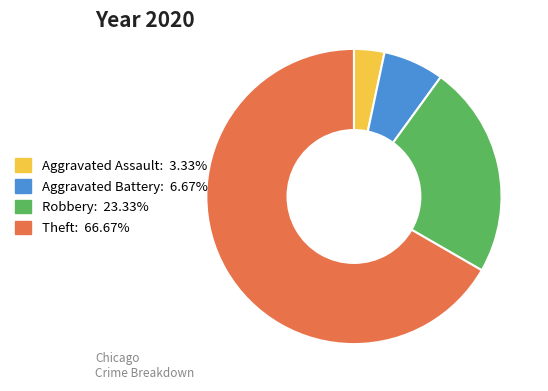

Which has a higher value, Aggravated Battery or Aggravated Assault?

Aggravated Battery